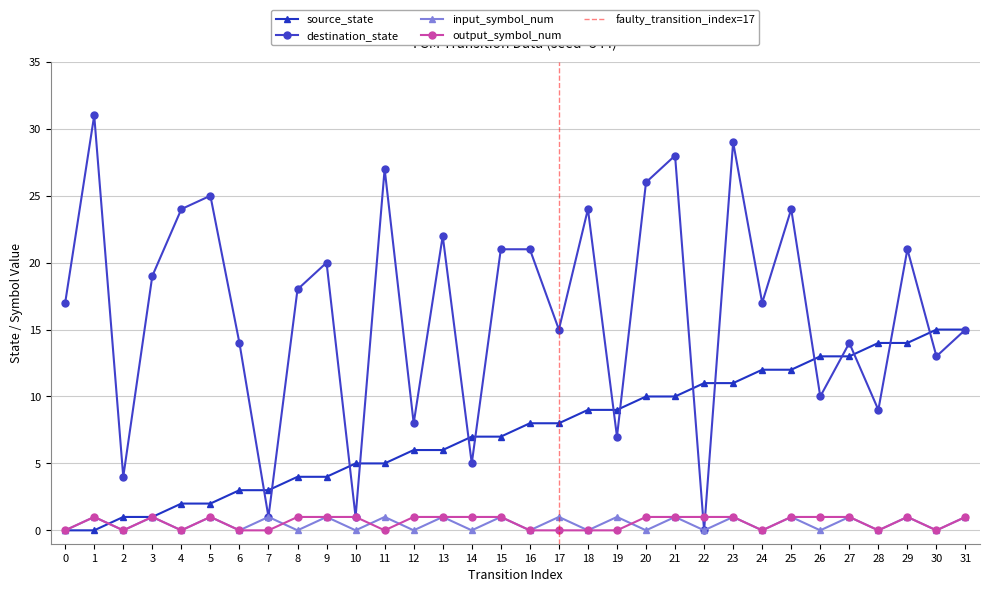

Which has a higher value, 24 or 12?

24